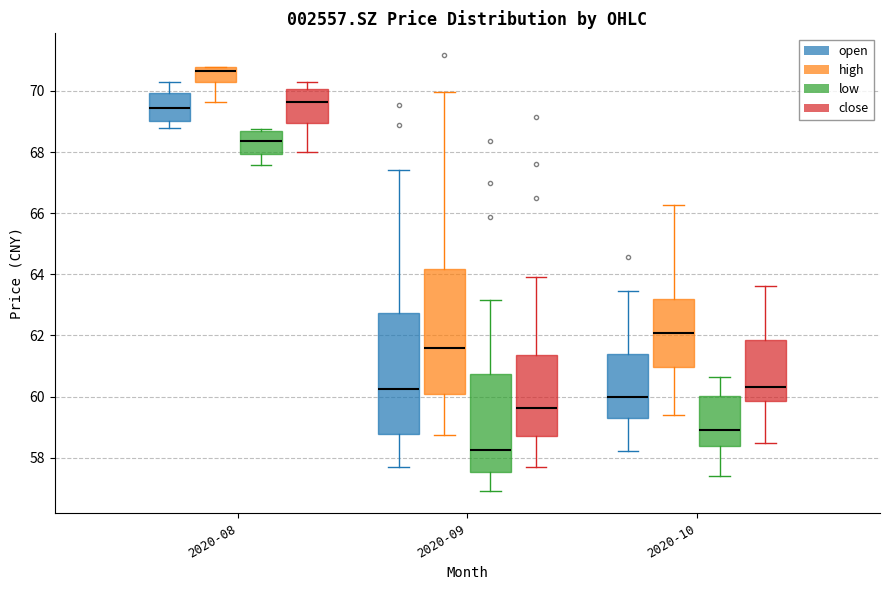

Which box has the highest median line?

2020-08 (high)